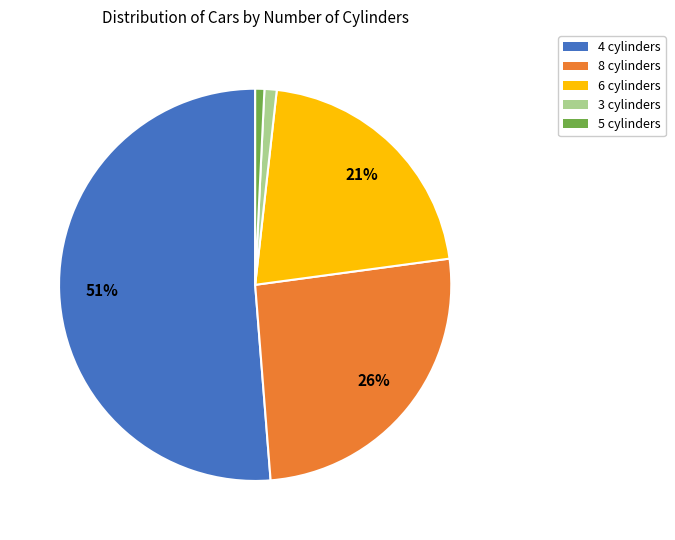

Does any single category account for the majority?

Yes